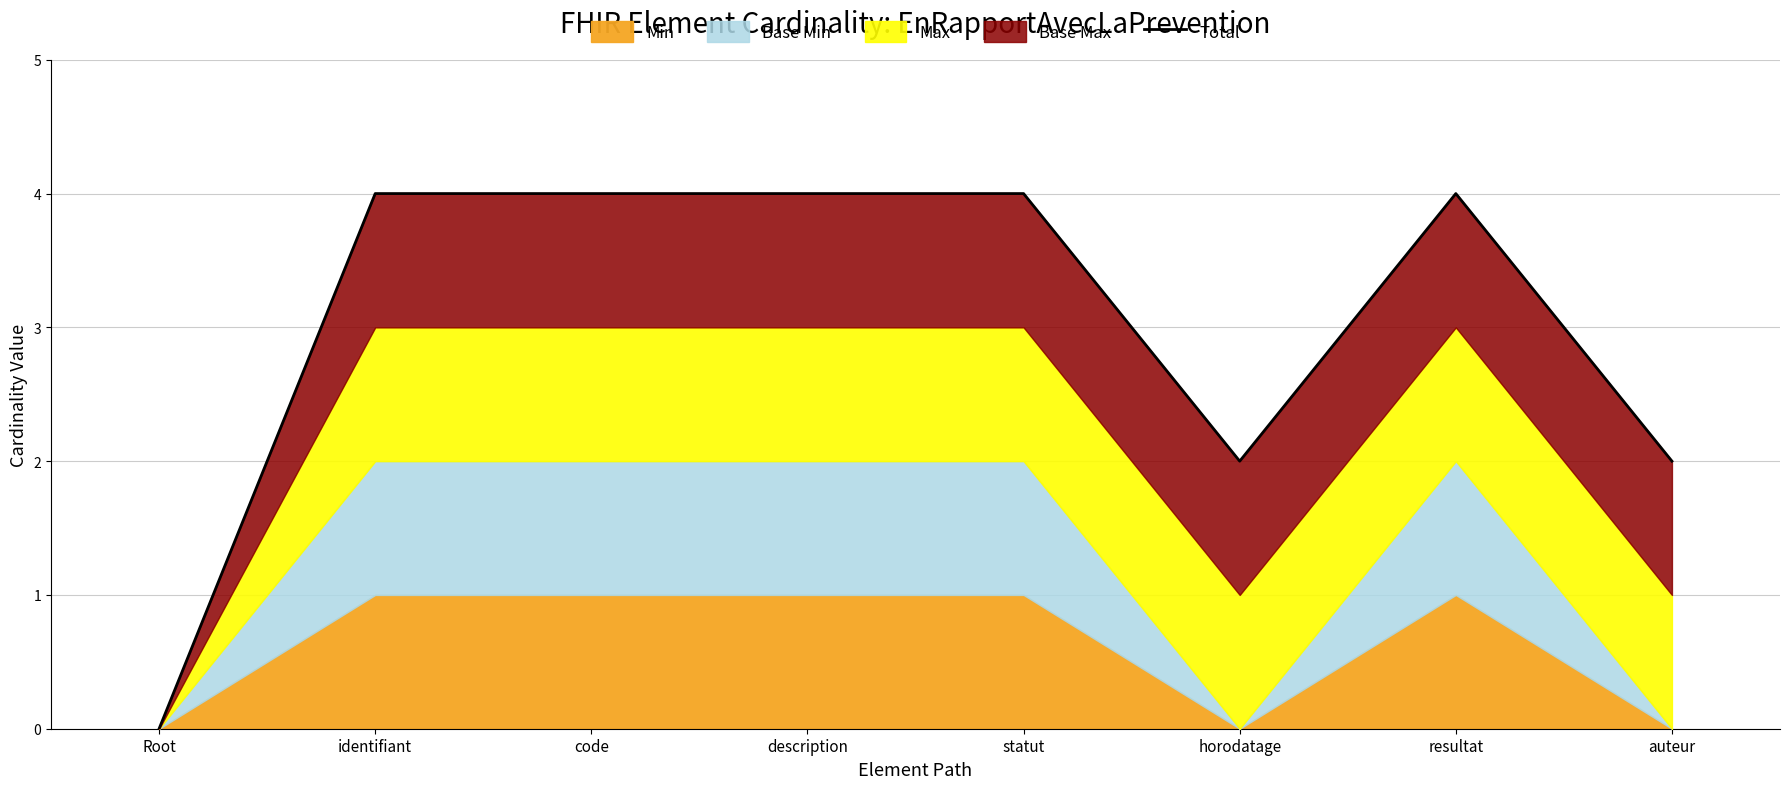

Between identifiant and statut, which is larger?

identifiant